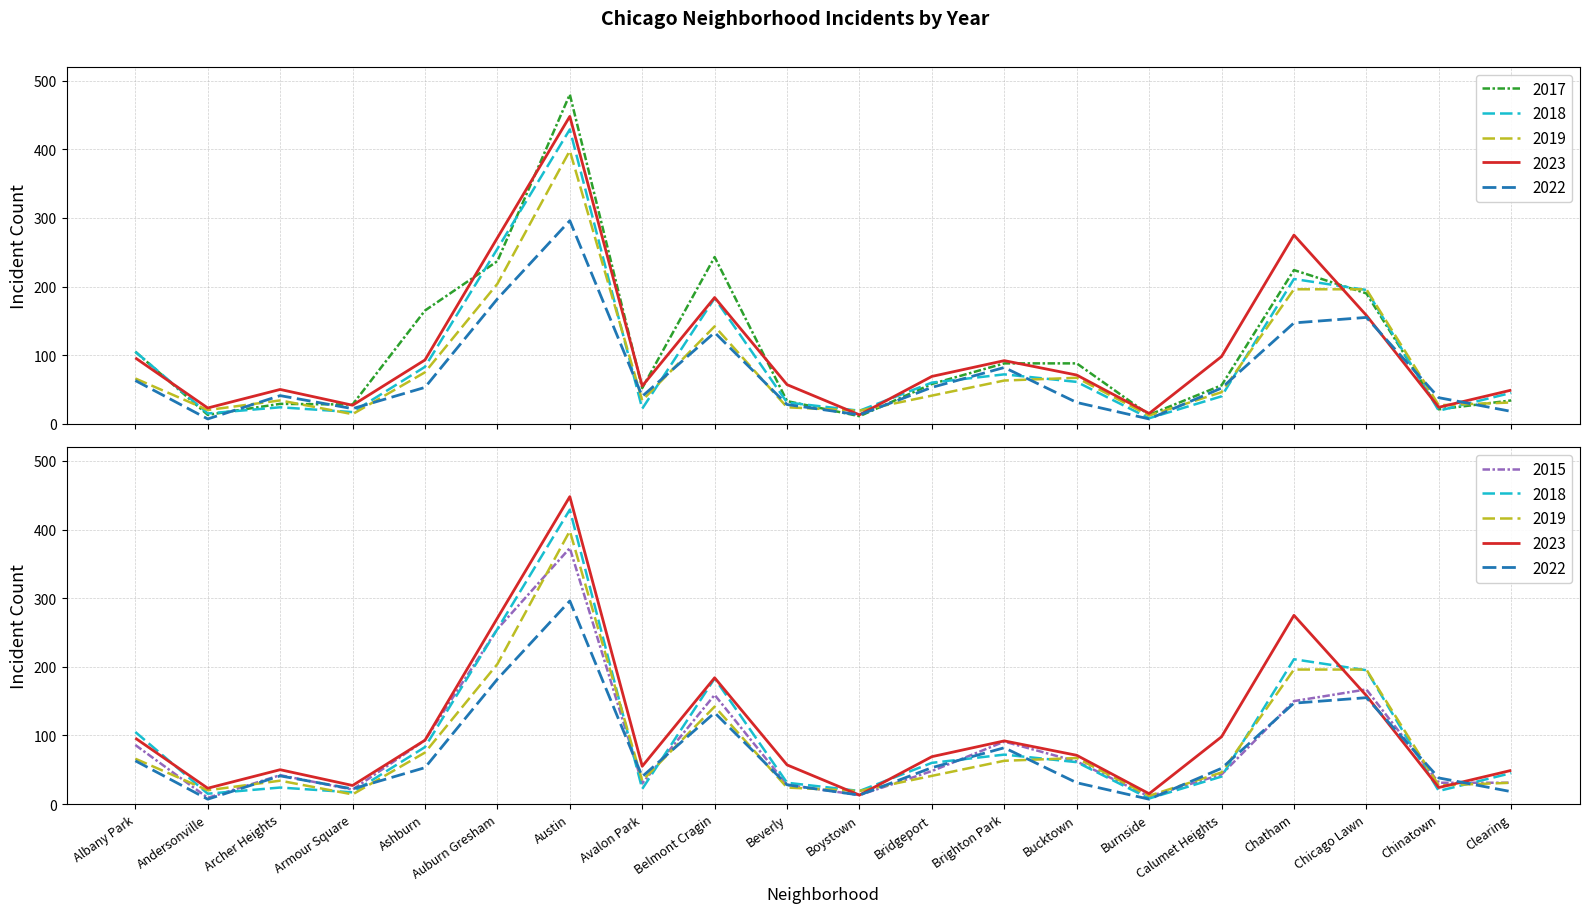

What is the spread (max minus min) of values at Albany Park?

42